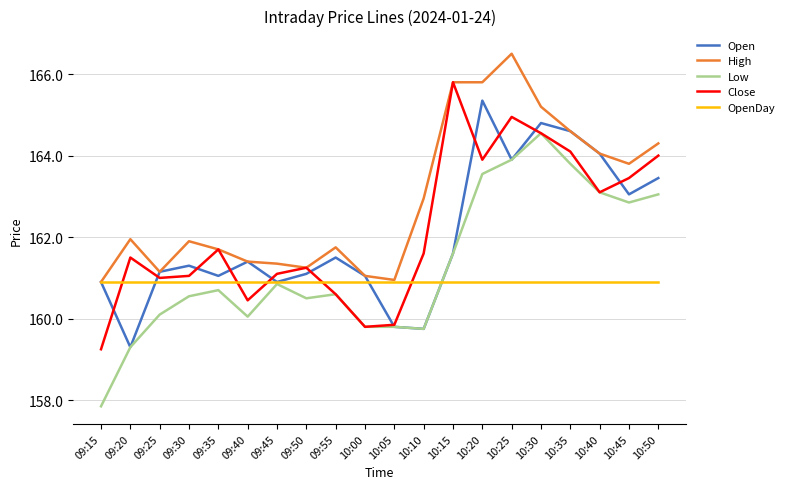

What is the highest value of the High series?

166.5